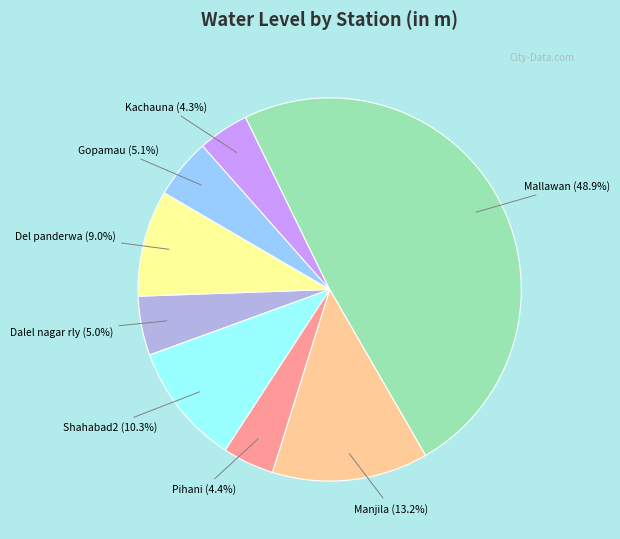

To the nearest percent, what is the difference between the Dalel nagar rly and Mallawan slice percentages?

44%